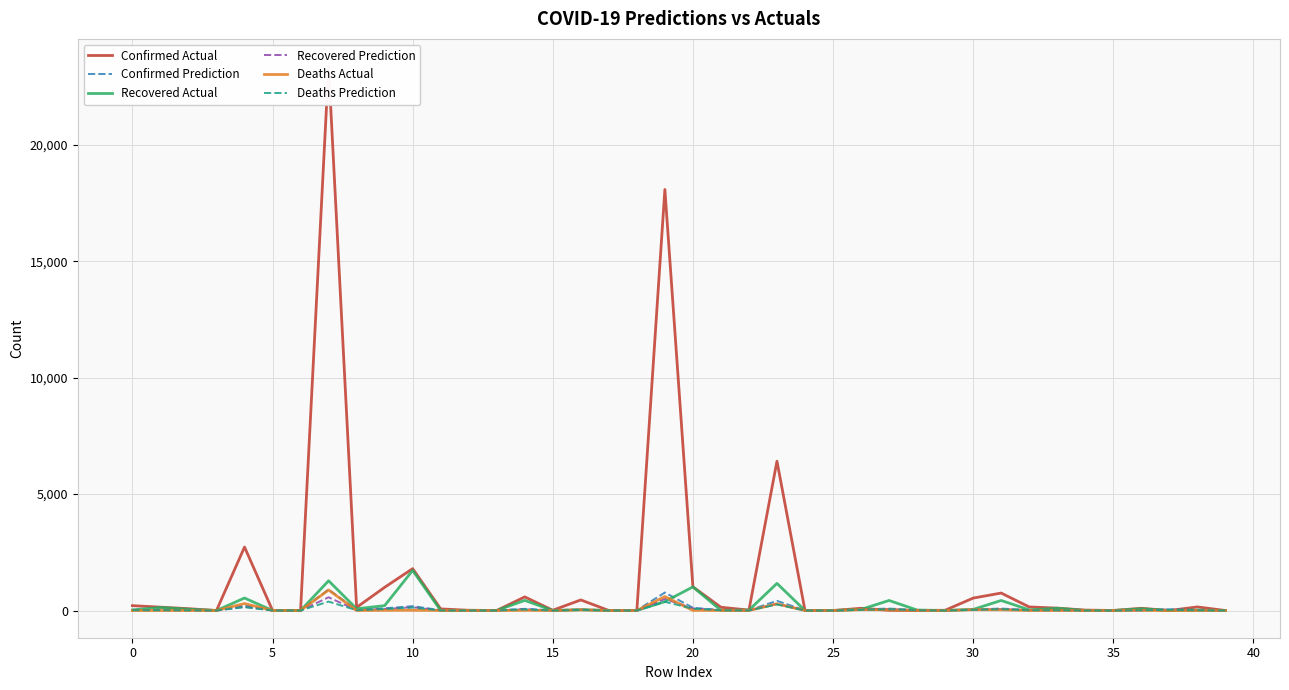

What is the difference between the second highest and second lowest values in the Confirmed Prediction series?

762